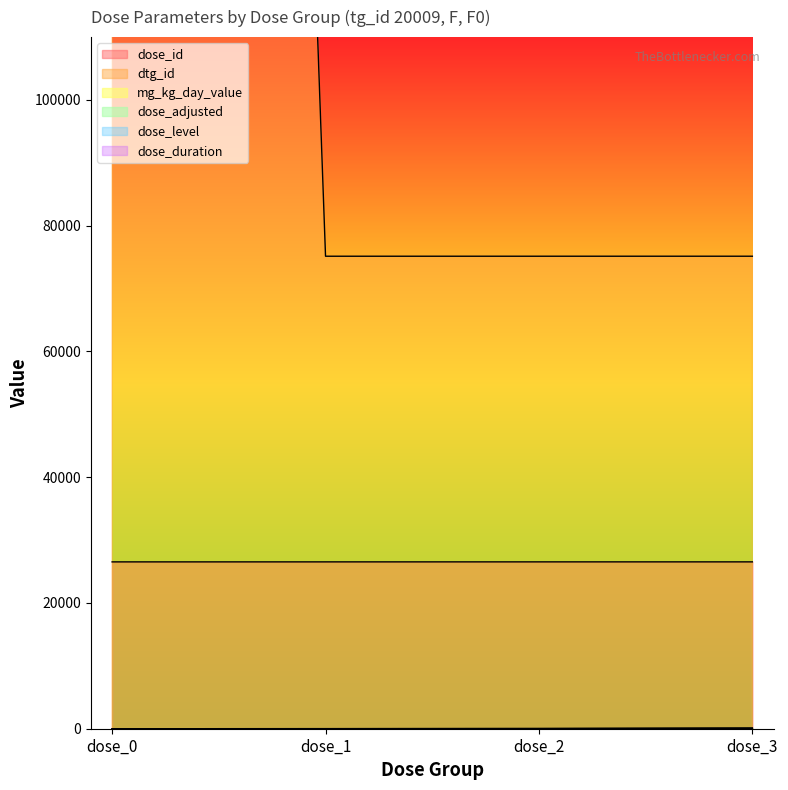

What is the value of the mg_kg_day_value point at the 3rd from the left?

30